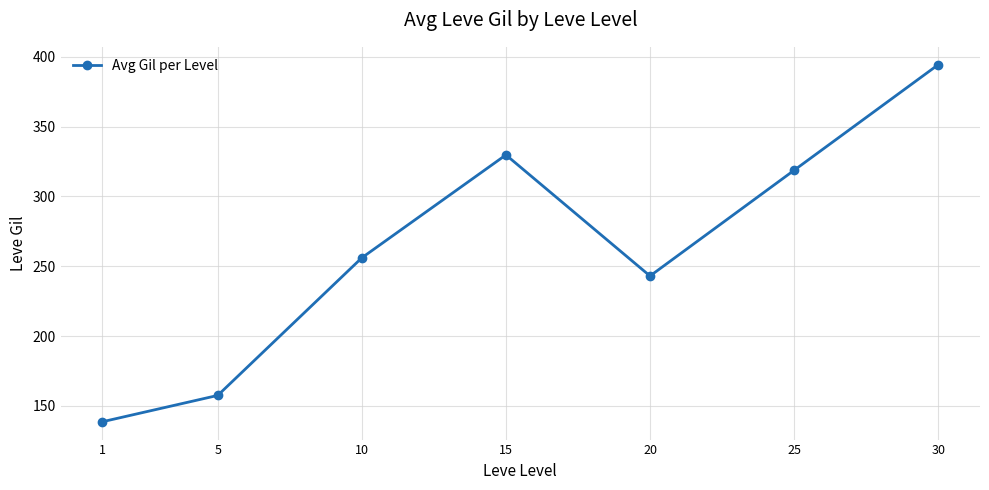

Count the number of categories in the chart.

7